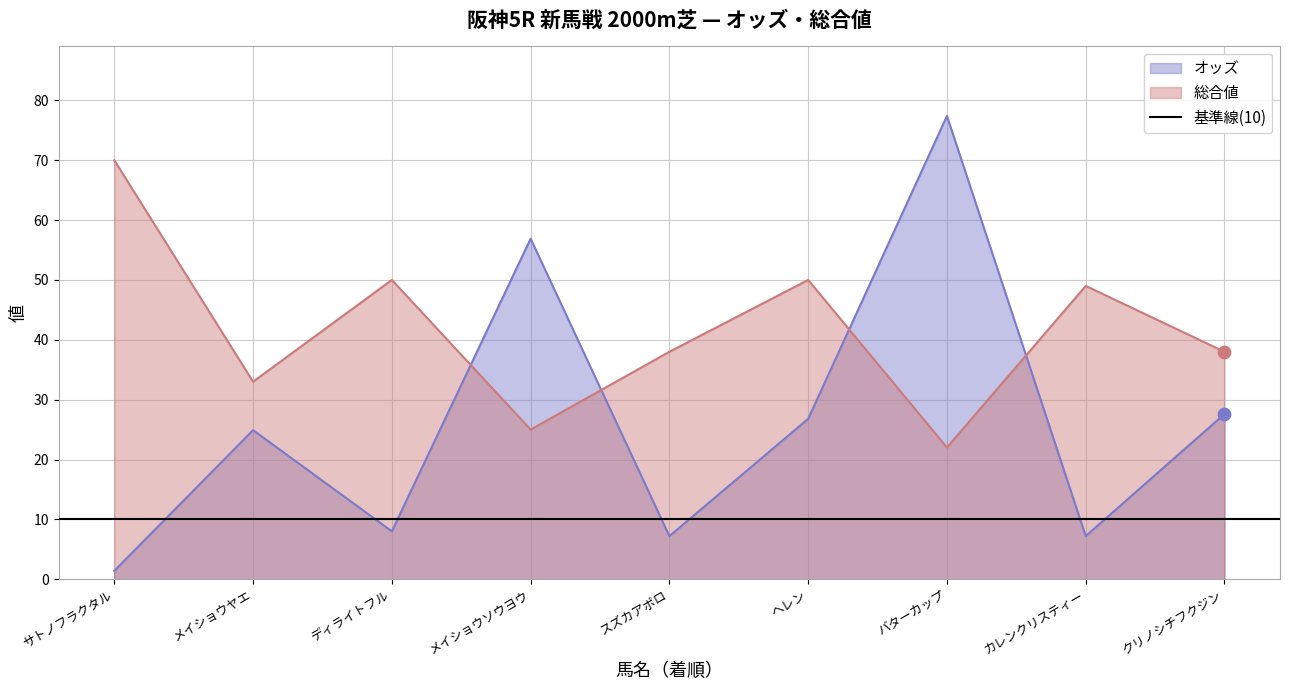

Which series has the widest spread of Y values?

オッズ